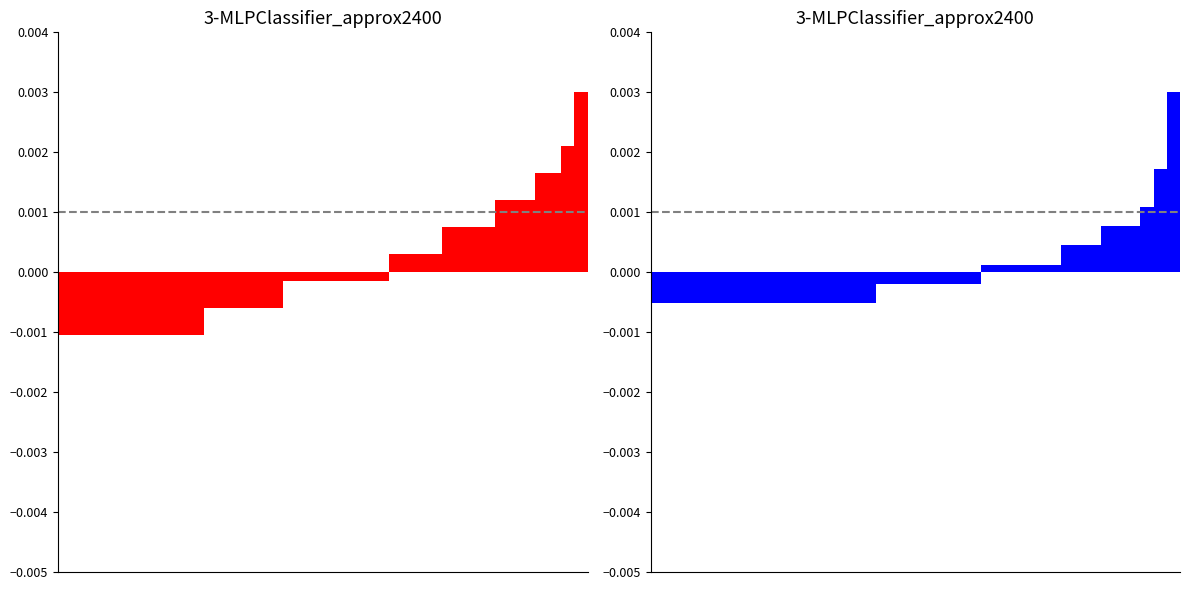

The value of blue at 17 is -0.0. True or false?

True